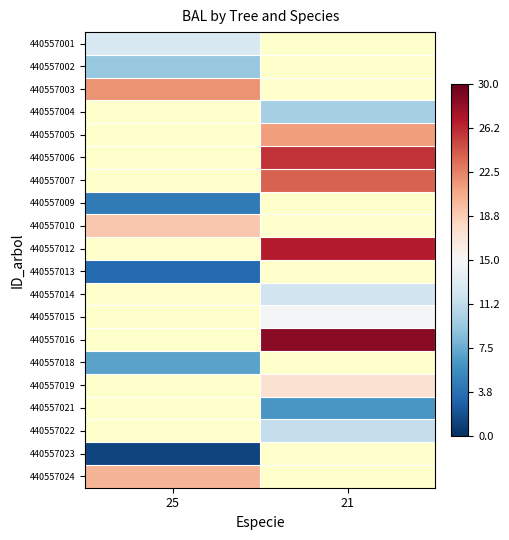

At how many categories does at least one series exceed 0?

2